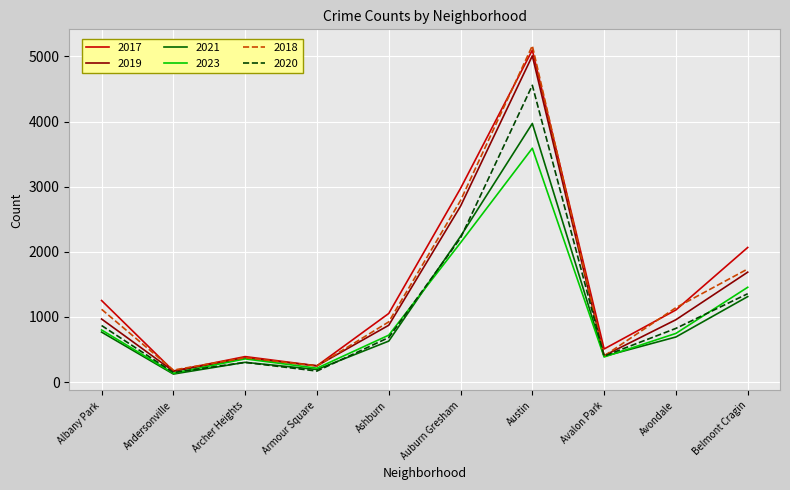

After their last crossing, which series has the higher values: 2021 or 2023?

2023